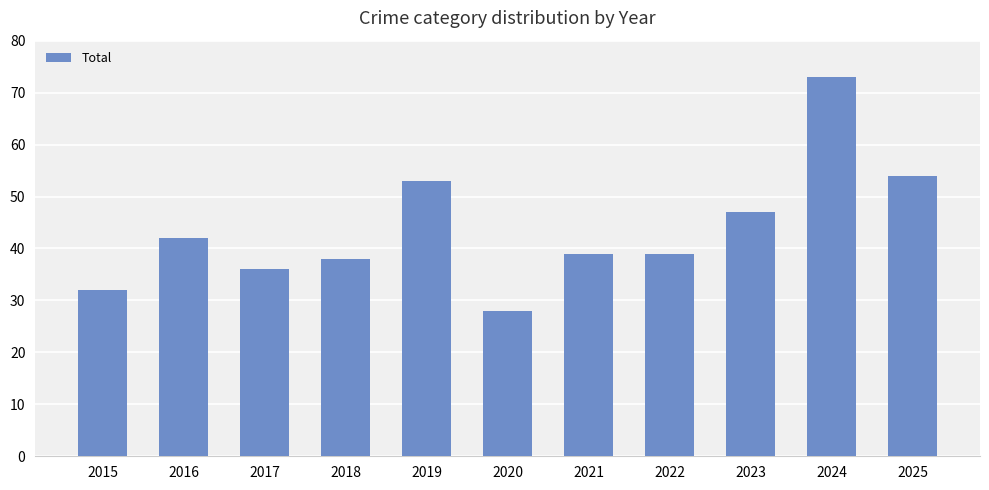

How many distinct data groups are displayed?

1